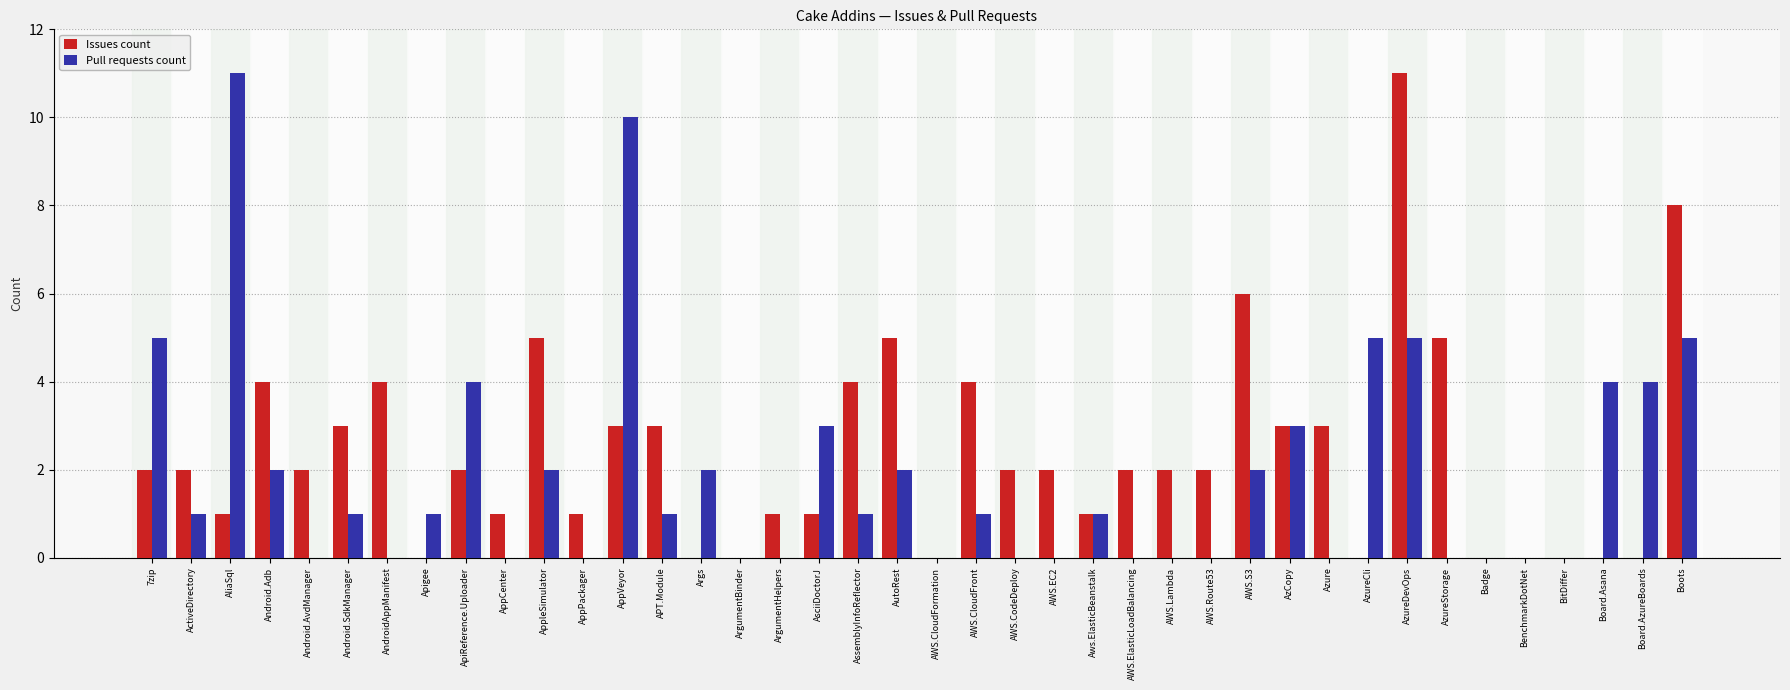

How many data points does each series have?

40